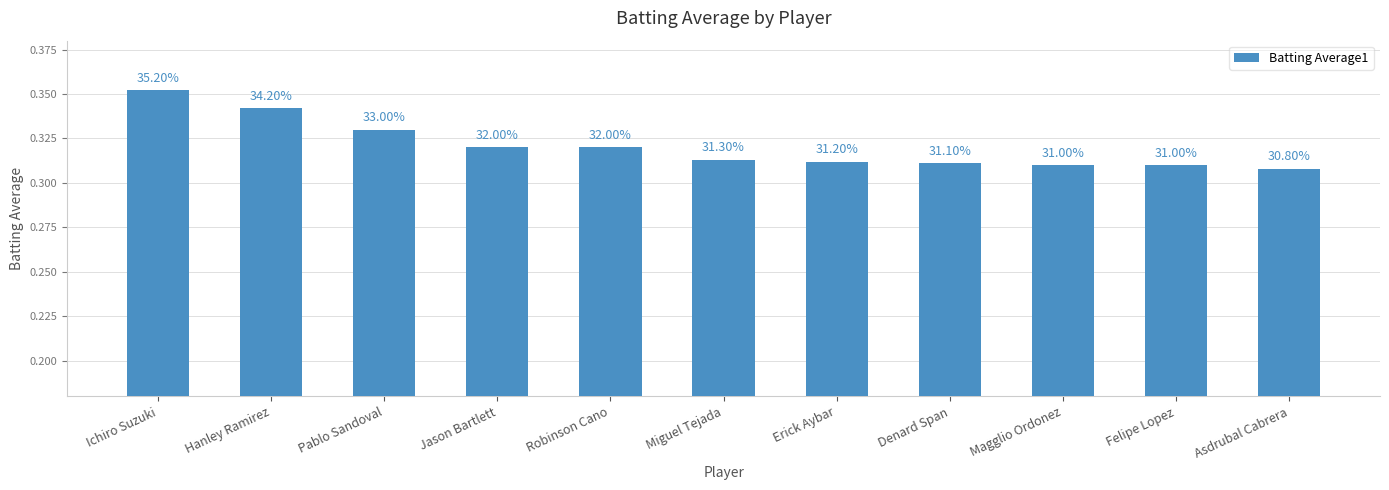

List the labels in order of value, smallest first.

Asdrubal Cabrera, Magglio Ordonez, Felipe Lopez, Denard Span, Erick Aybar, Miguel Tejada, Jason Bartlett, Robinson Cano, Pablo Sandoval, Hanley Ramirez, Ichiro Suzuki